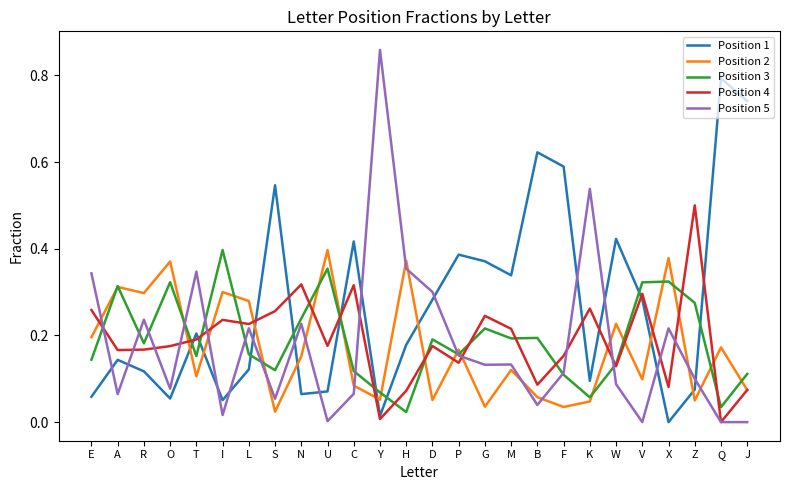

What position from the left is T?

5